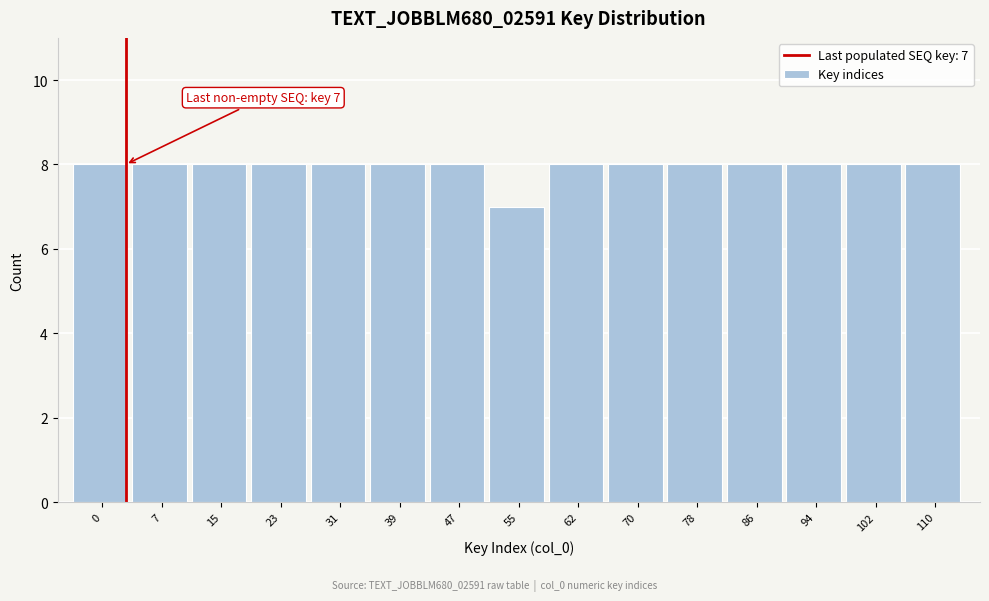

Reading left to right, list all the values displayed in this chart.

8	8	8	8	8	8	8	7	8	8	8	8	8	8	8